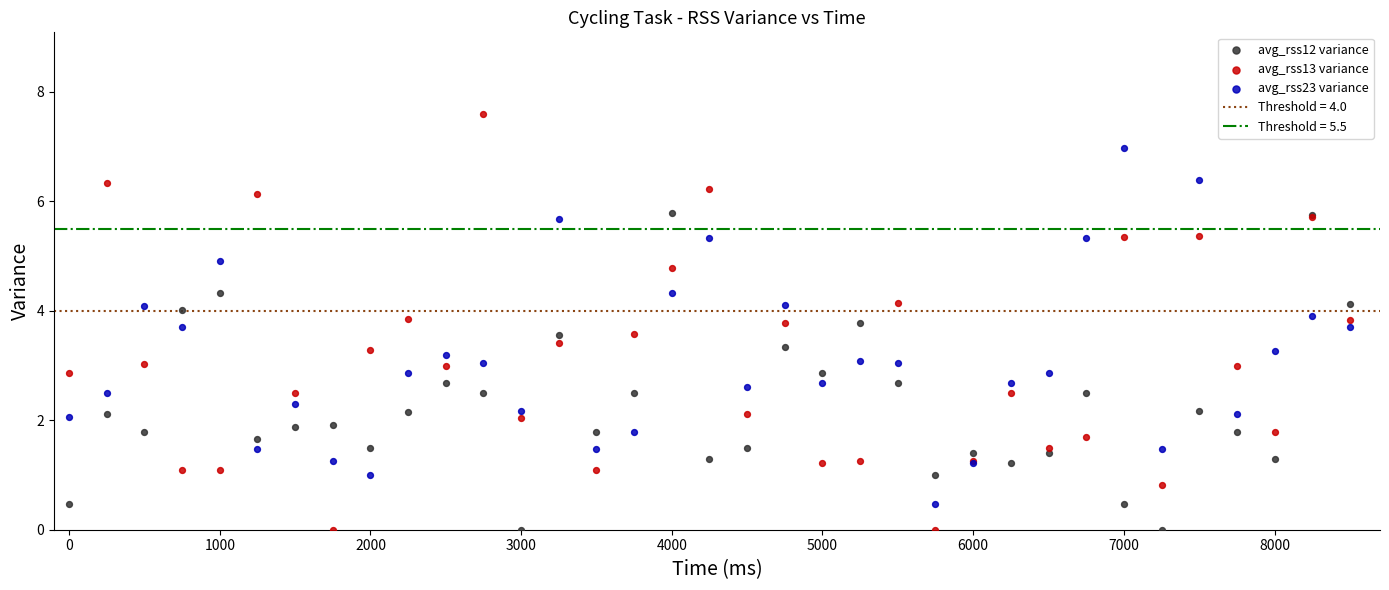

What is the X range (max minus min) for the scatter plot?

8500.0